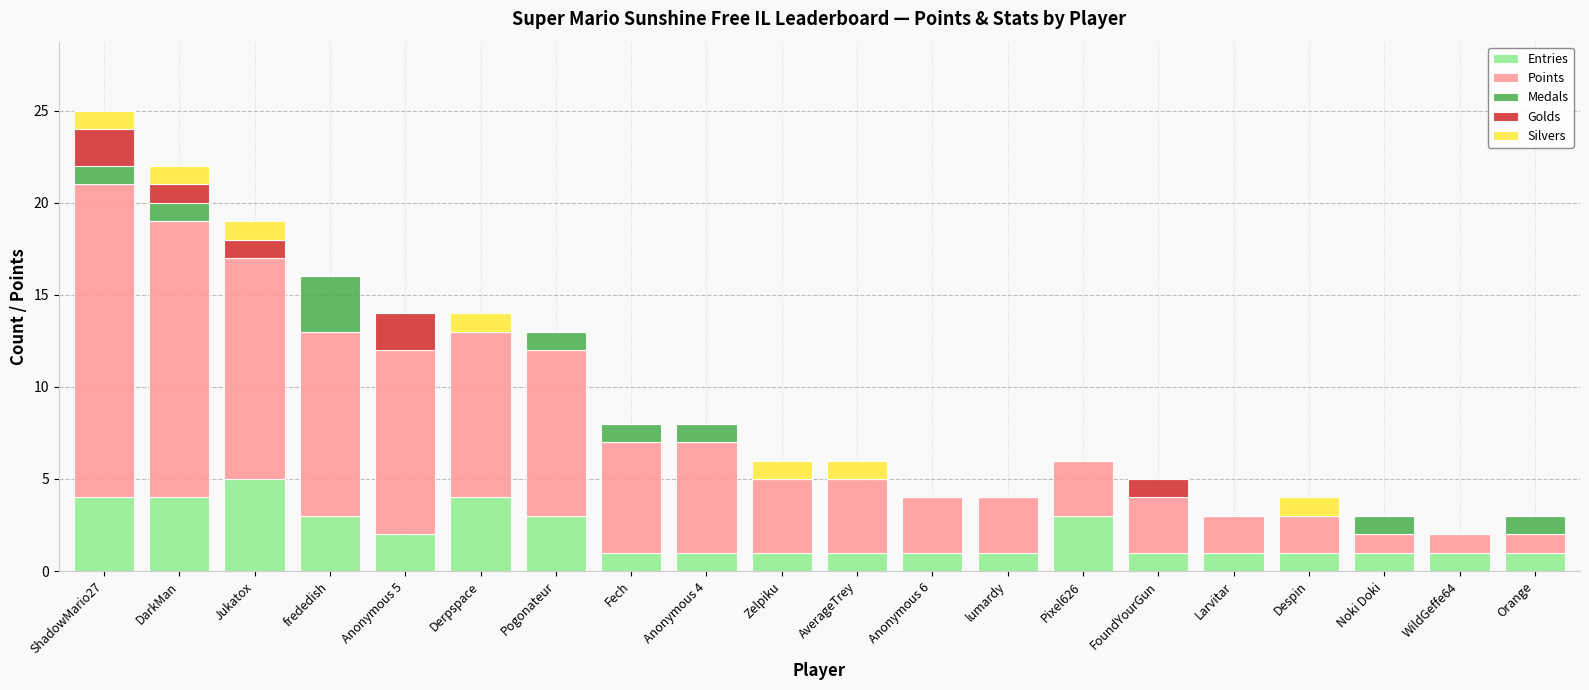

At which category is the sum across all series the highest?

ShadowMario27